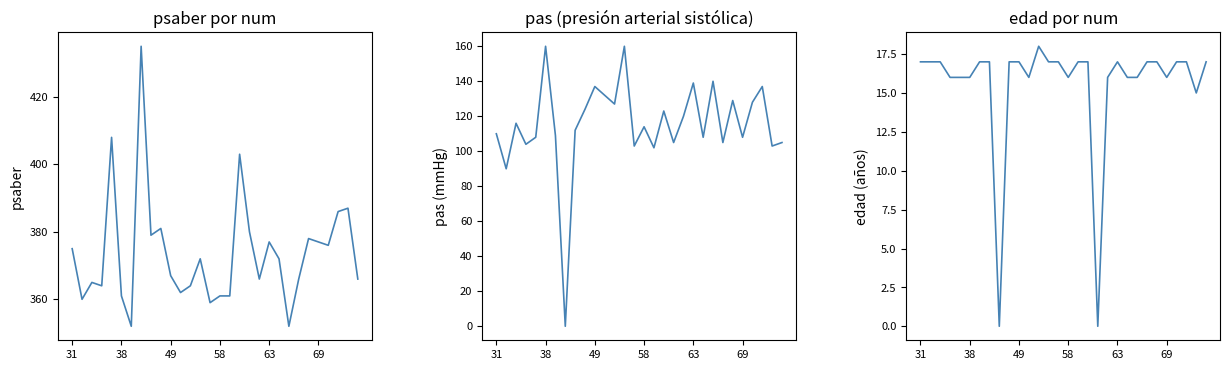

True or false: edad and pas cross at least once.

True